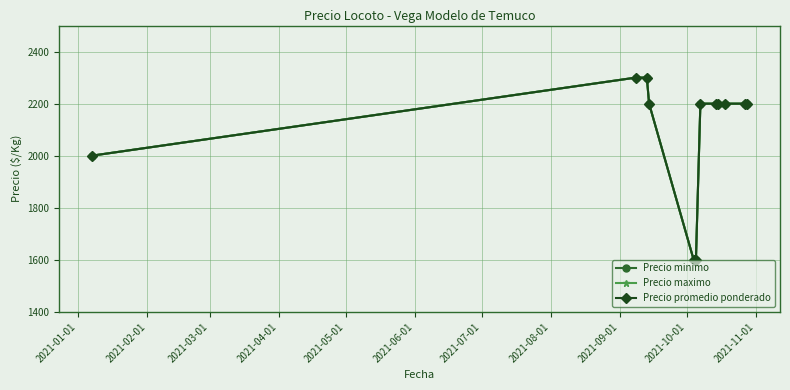

Does the chart have visible grid lines?

Yes